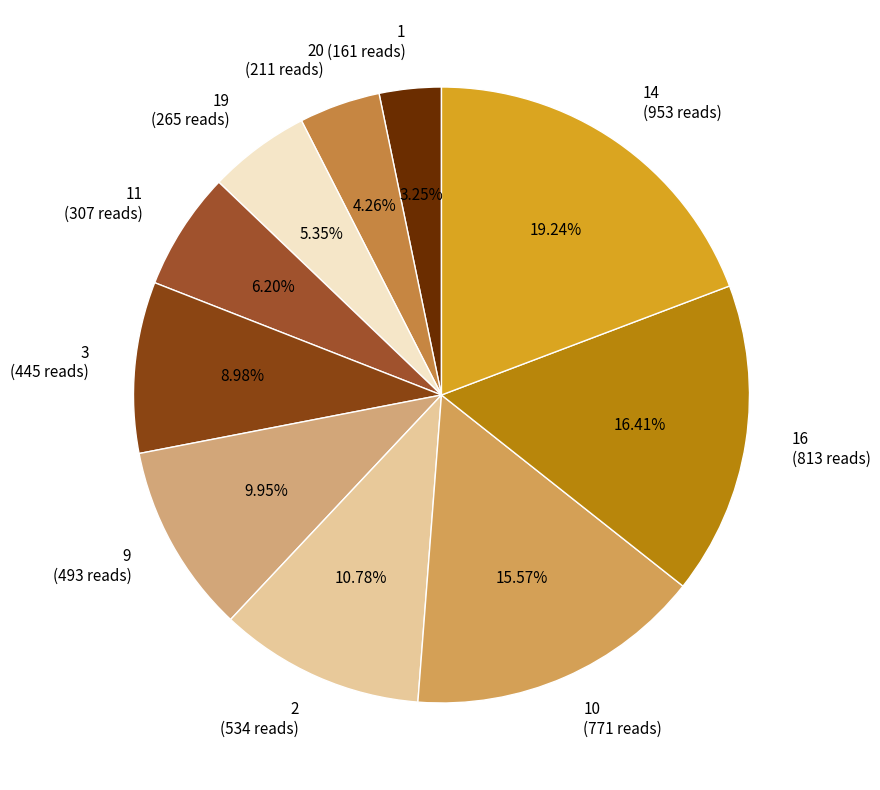

Between 9 (493 reads) and 14 (953 reads), which is larger?

14 (953 reads)